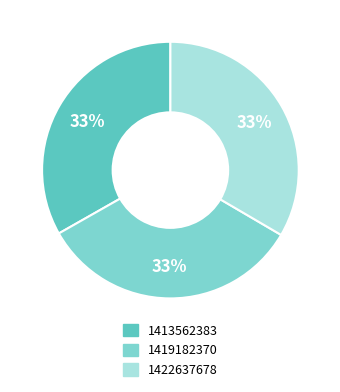

To the nearest percent, what is the average slice percentage?

33%